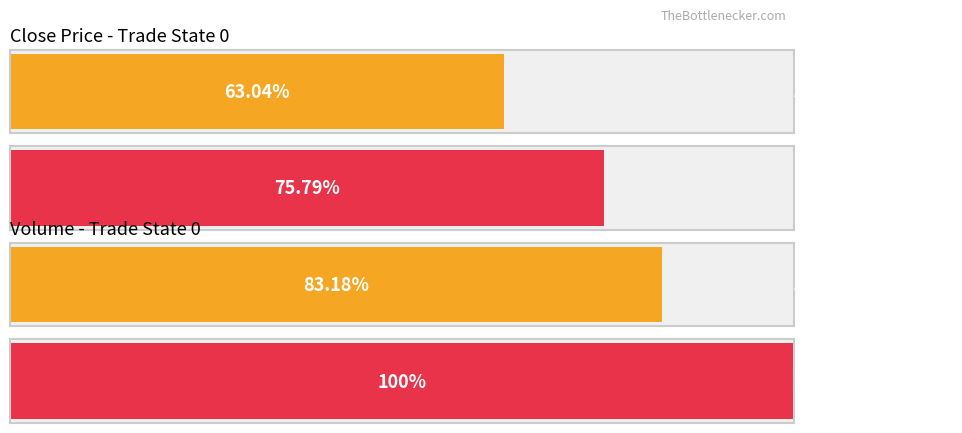

How many series are shown in this chart?

2